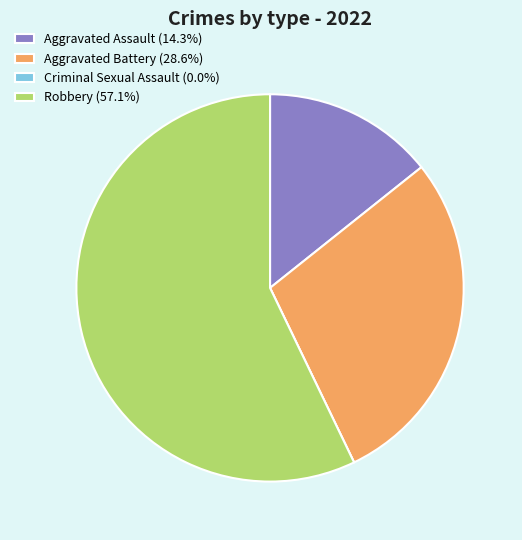

Does Aggravated Battery (28.6%) represent more than half of the total?

No